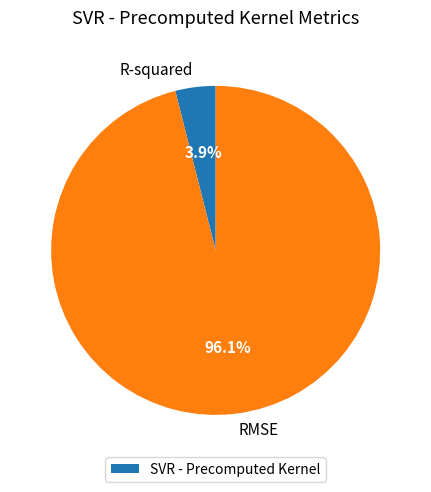

Does any single category account for the majority?

Yes